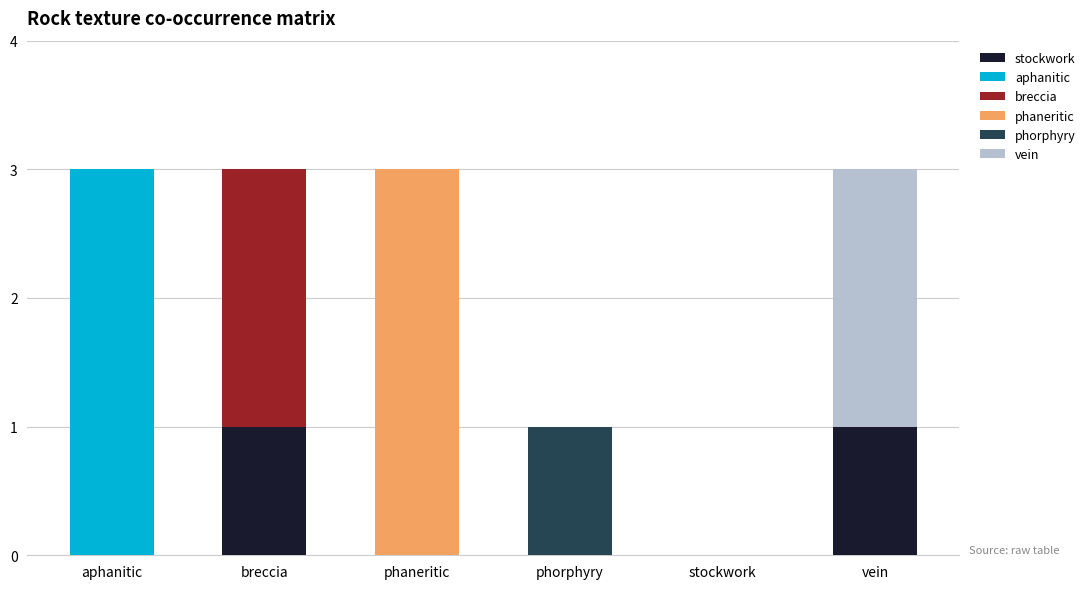

What is the total value across all series at breccia?

3